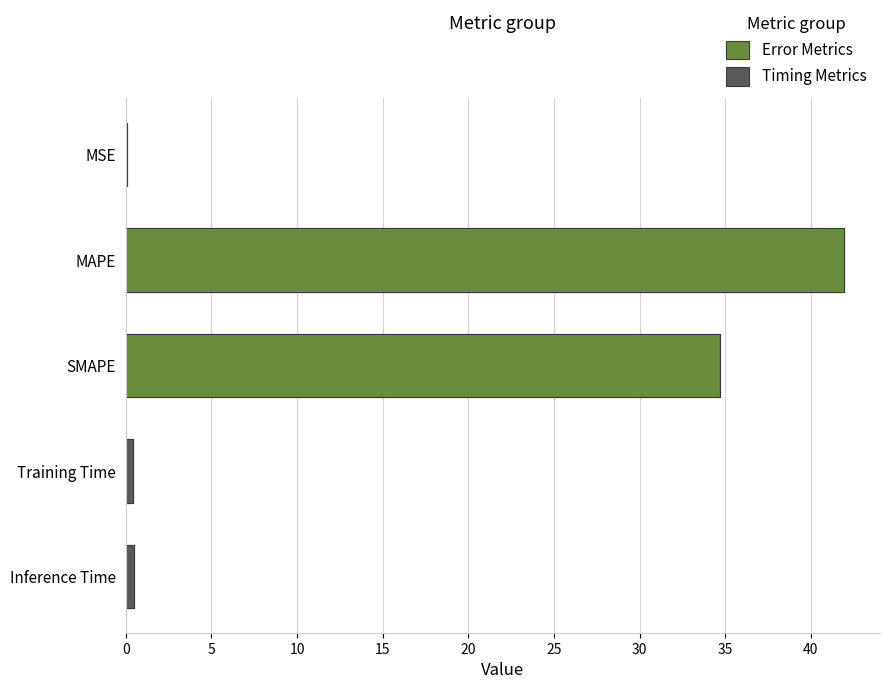

List the labels in order of value, largest first.

MAPE, SMAPE, Inference Time, Training Time, MSE